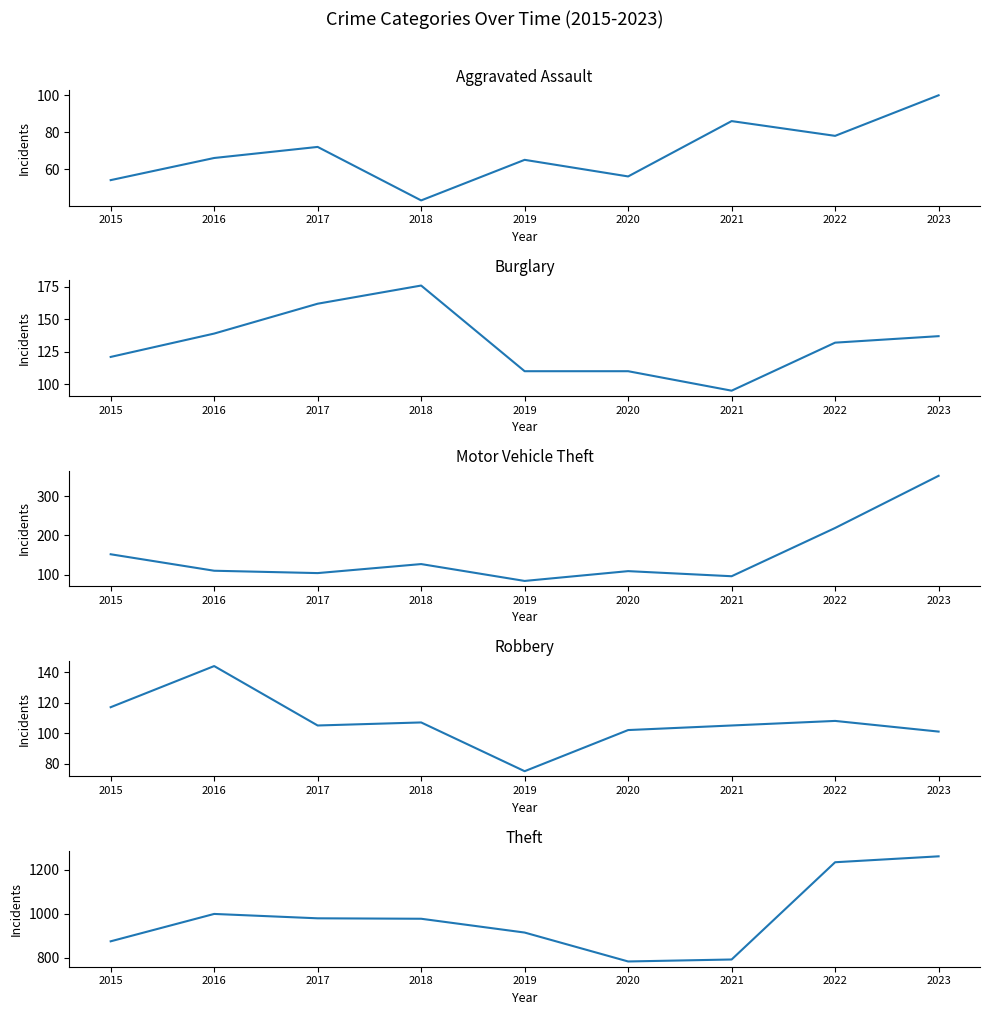

How many distinct data groups are displayed?

5